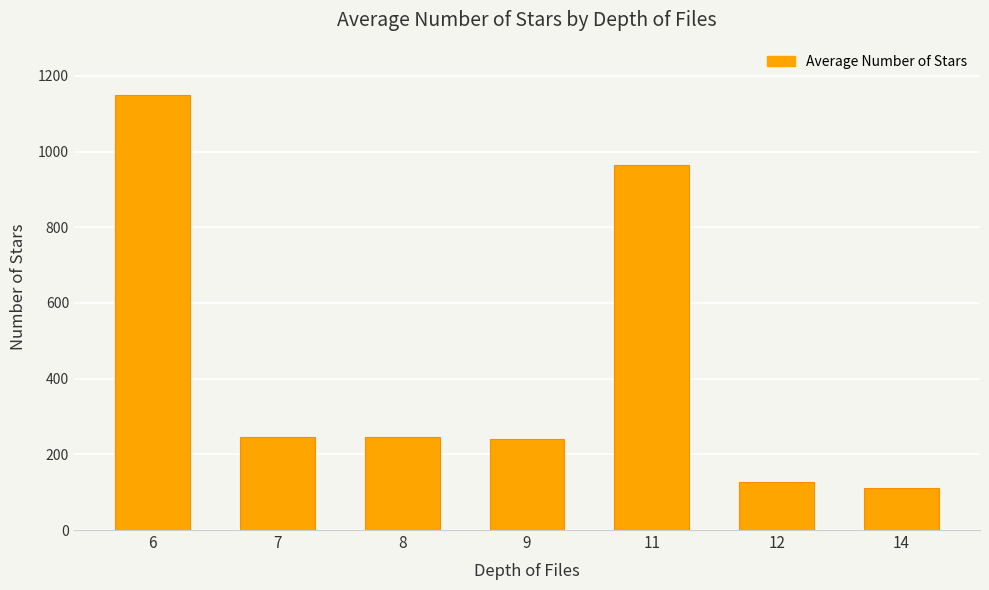

How many series are shown in this chart?

1